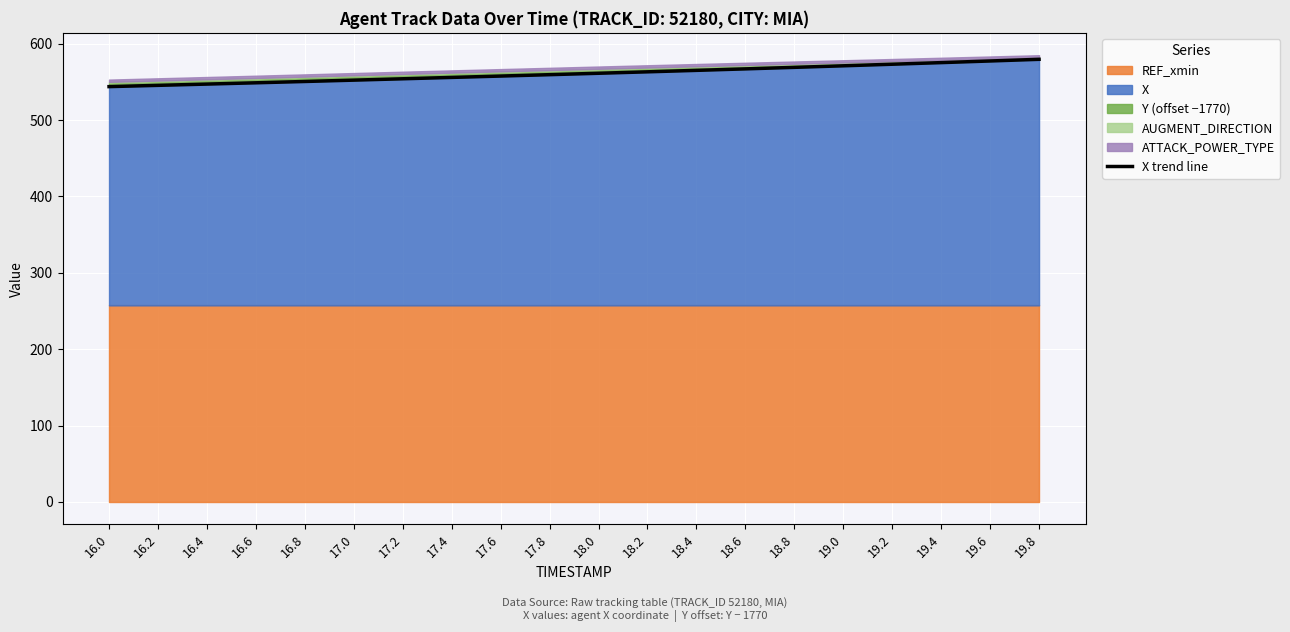

What is the label of the 17th point from the right?

16.6